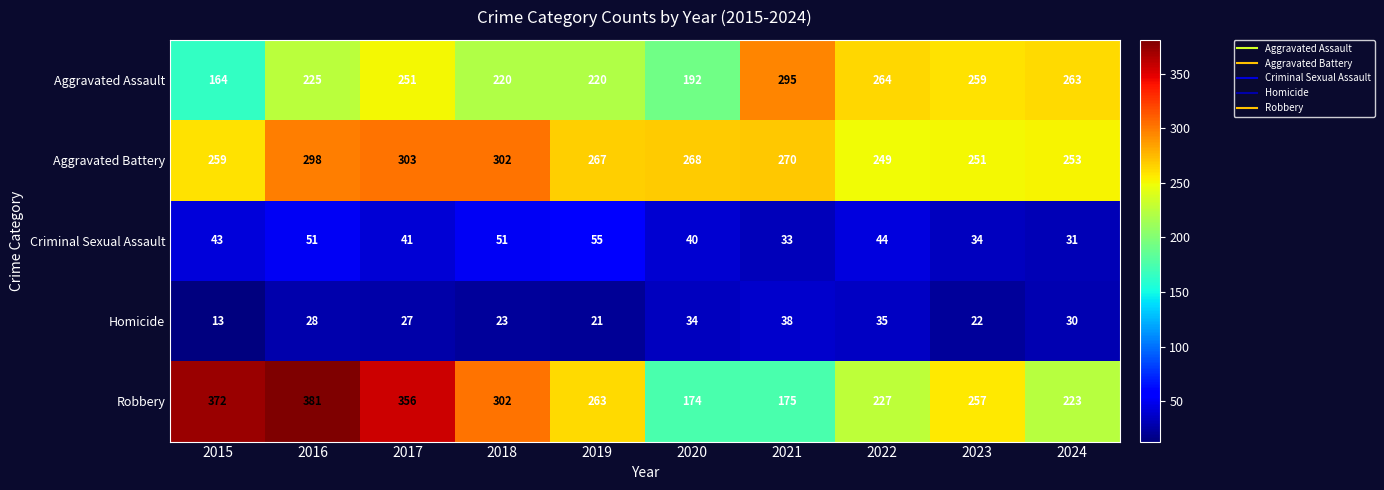

What is the spread (max minus min) of values at 2016?

353